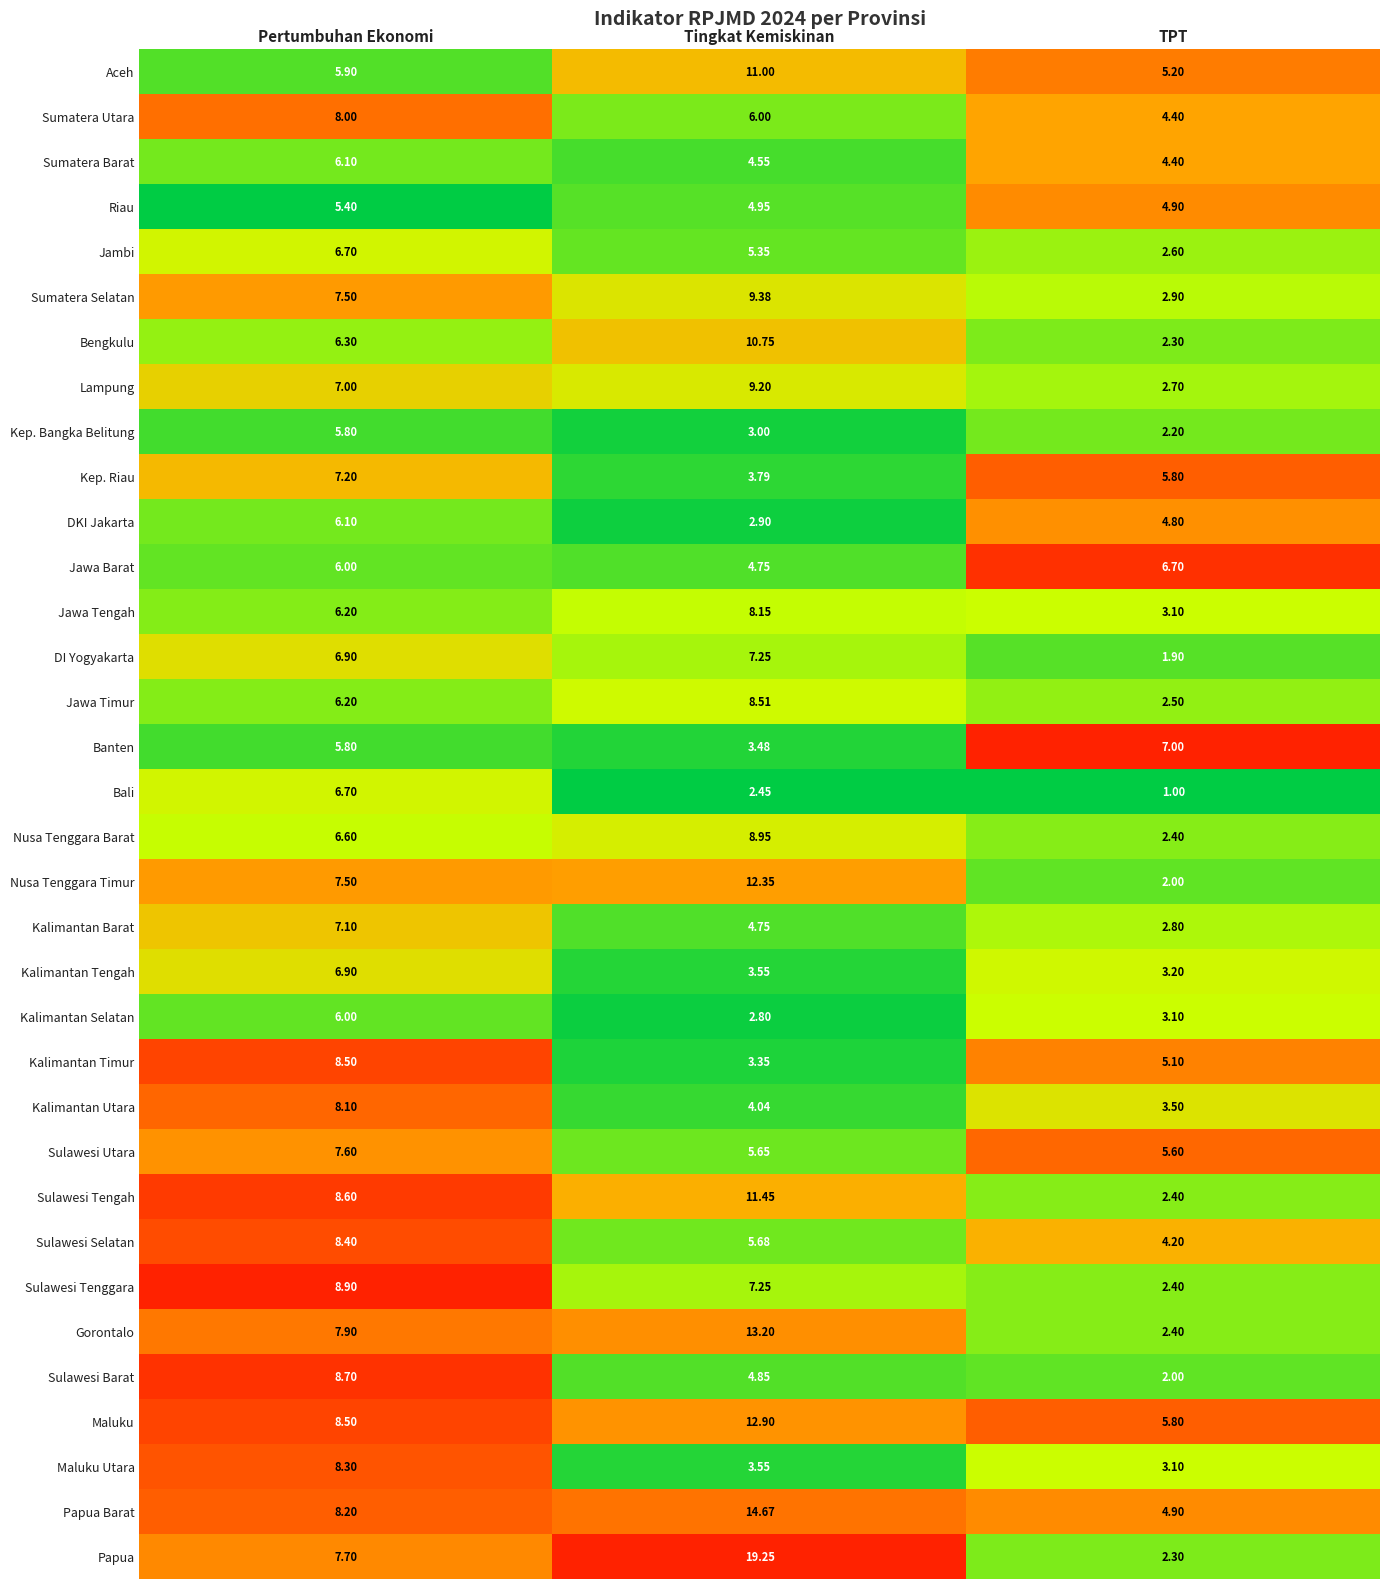

Is the value of Kalimantan Tengah at TPT greater than the value of DI Yogyakarta at Tingkat Kemiskinan?

No